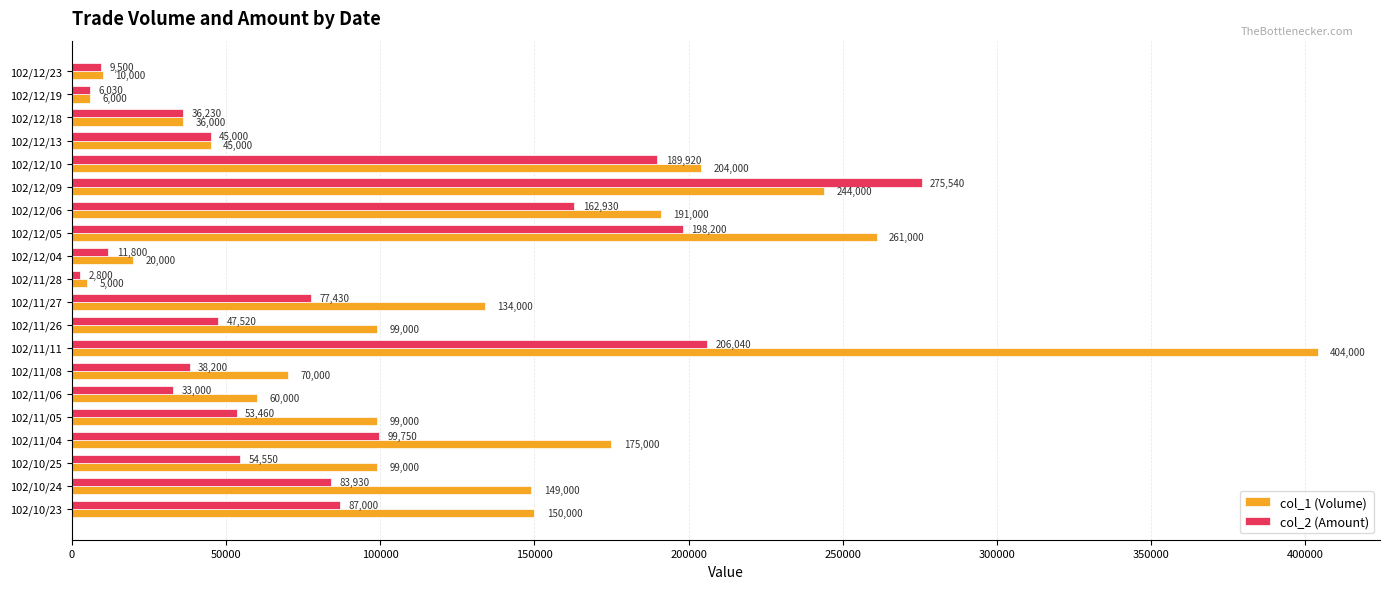

What is the average value of the col_1 (Volume) series?

123050